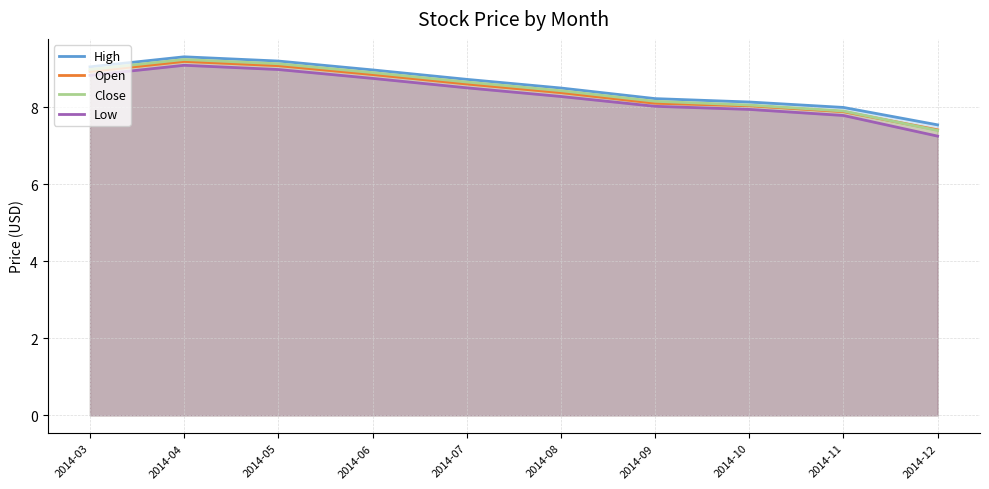

Reading left to right, list all the values displayed in this chart.

High: 9.0	9.3	9.2	9.0	8.7	8.5	8.2	8.1	8.0	7.5
Open: 8.9	9.2	9.1	8.8	8.6	8.4	8.1	8.0	7.9	7.4
Close: 9.0	9.2	9.1	8.9	8.7	8.4	8.2	8.1	7.9	7.4
Low: 8.8	9.1	9.0	8.7	8.5	8.3	8.0	7.9	7.8	7.2